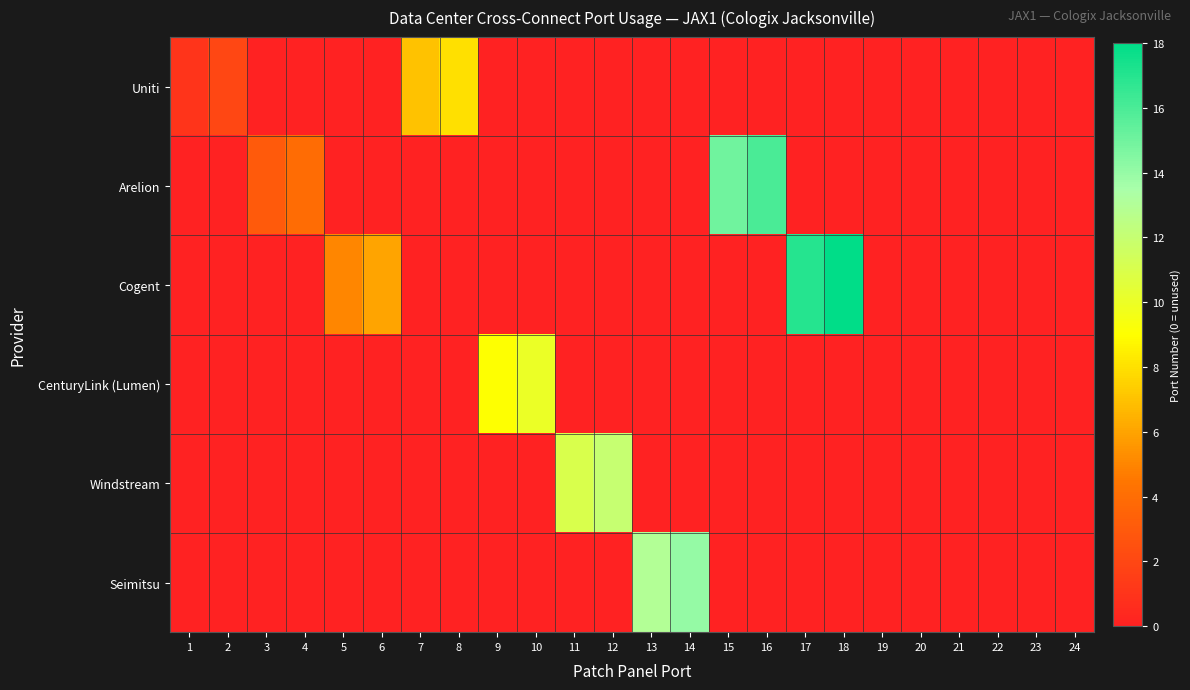

Which series has the largest total across all categories?

Cogent